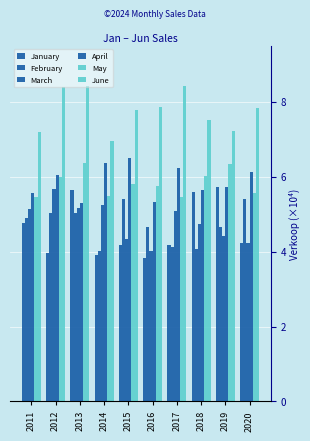

List the labels in order of March value, largest first.

2012, 2014, 2013, 2011, 2017, 2018, 2019, 2015, 2020, 2016